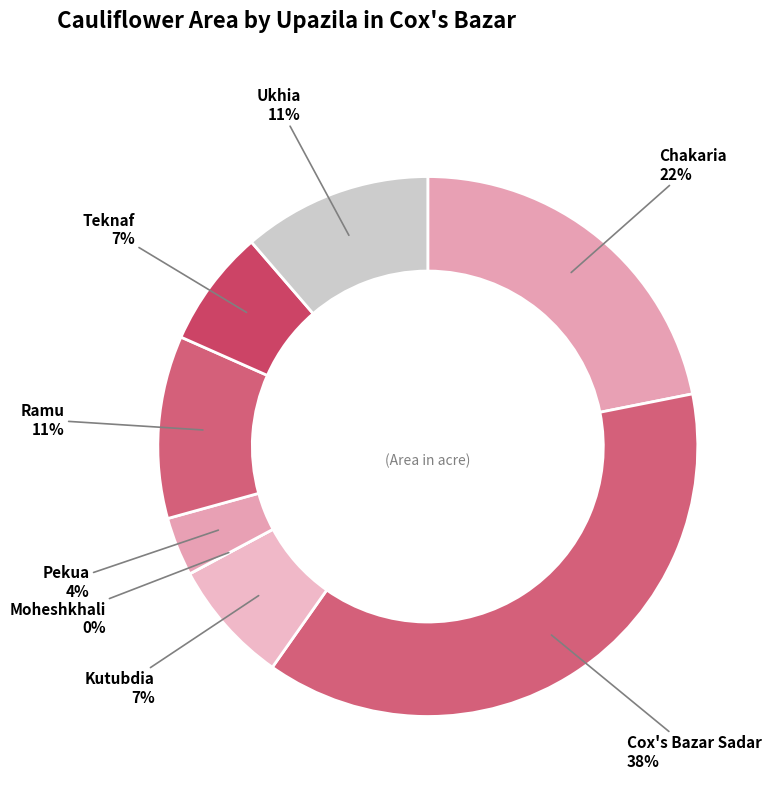

Rank the categories by value from lowest to highest.

Moheshkhali, Pekua, Teknaf, Kutubdia, Ramu, Ukhia, Chakaria, Cox's Bazar Sadar